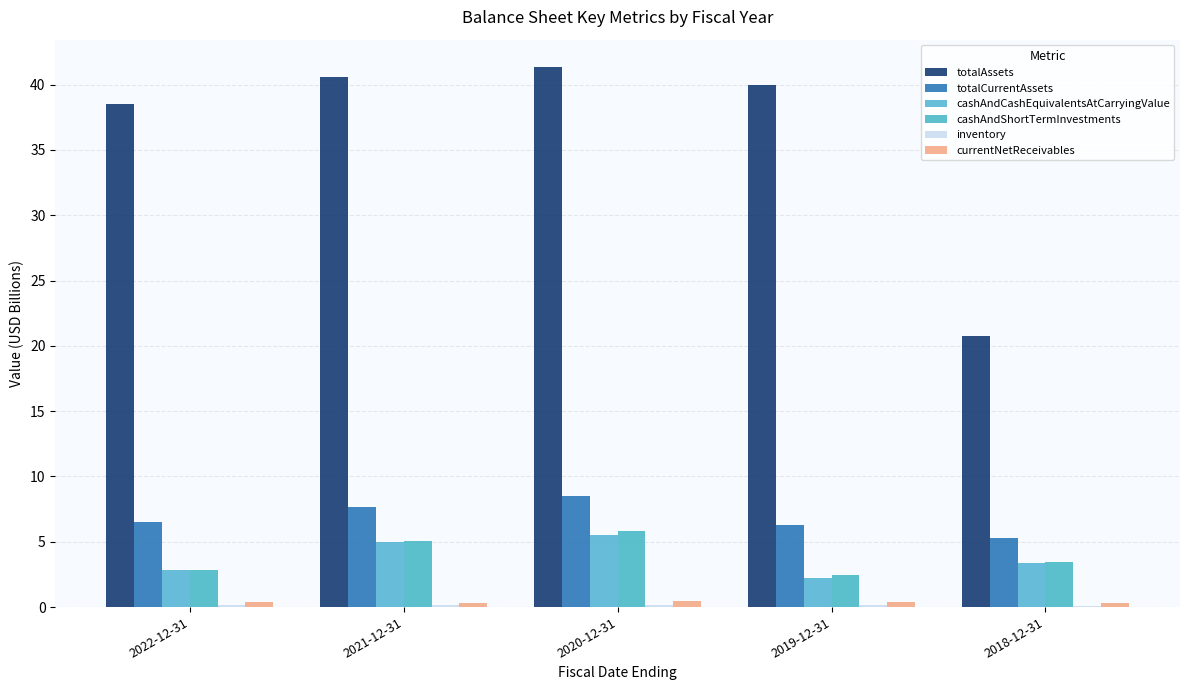

What is the total value across all series at 2021-12-31?

58.8